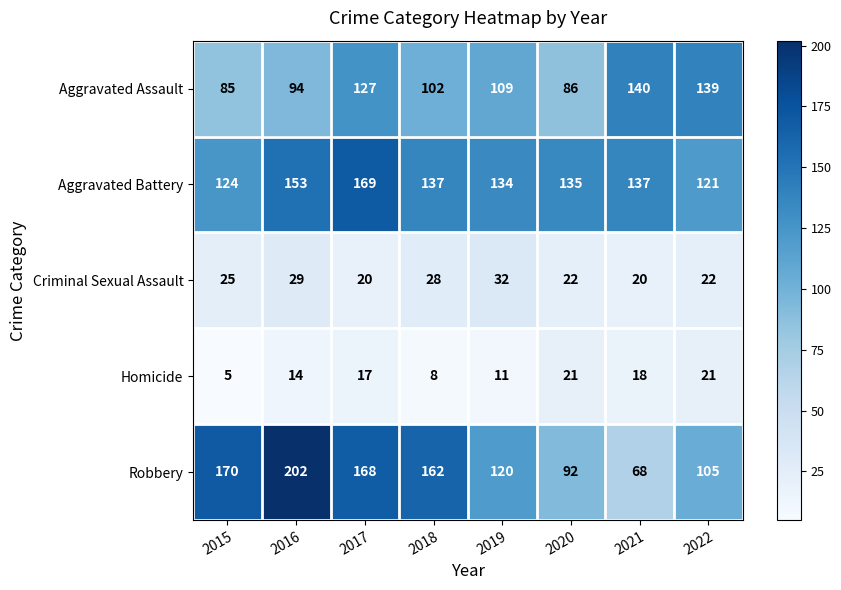

How many categories are shown in the chart?

8